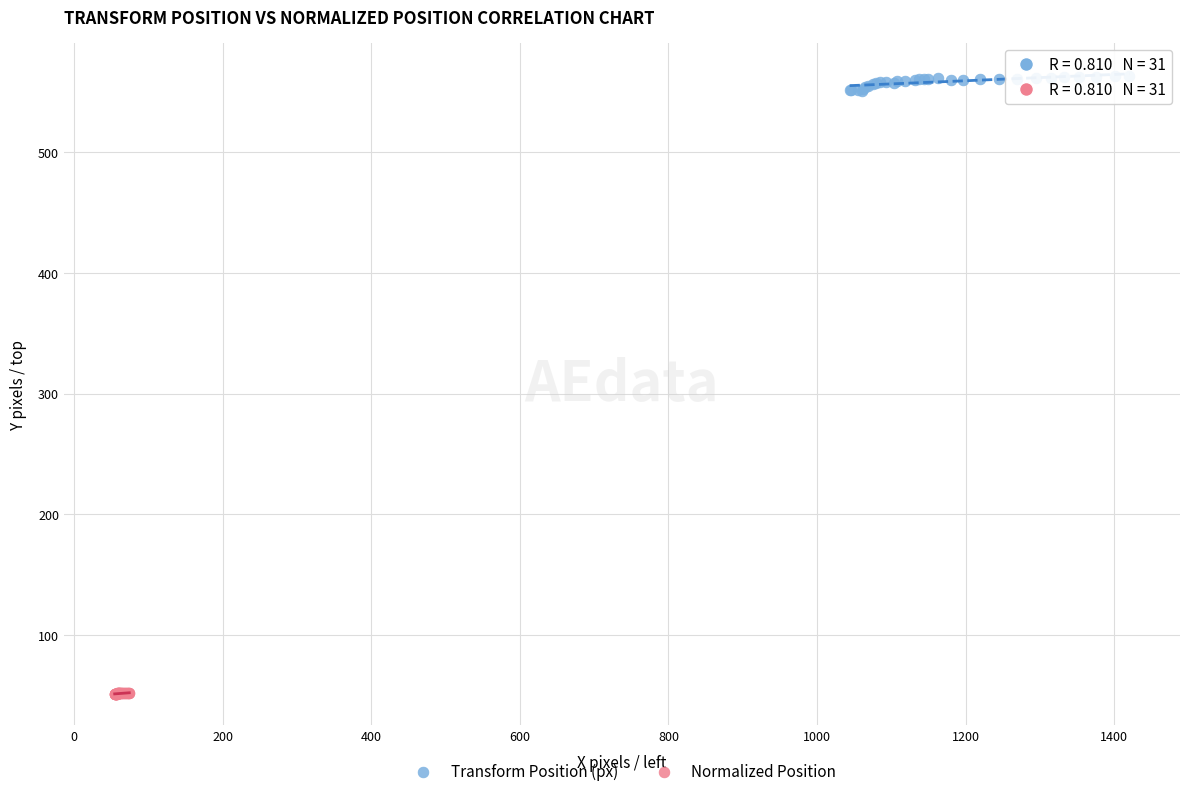

Which series reaches the maximum Y coordinate?

Transform Position (px)